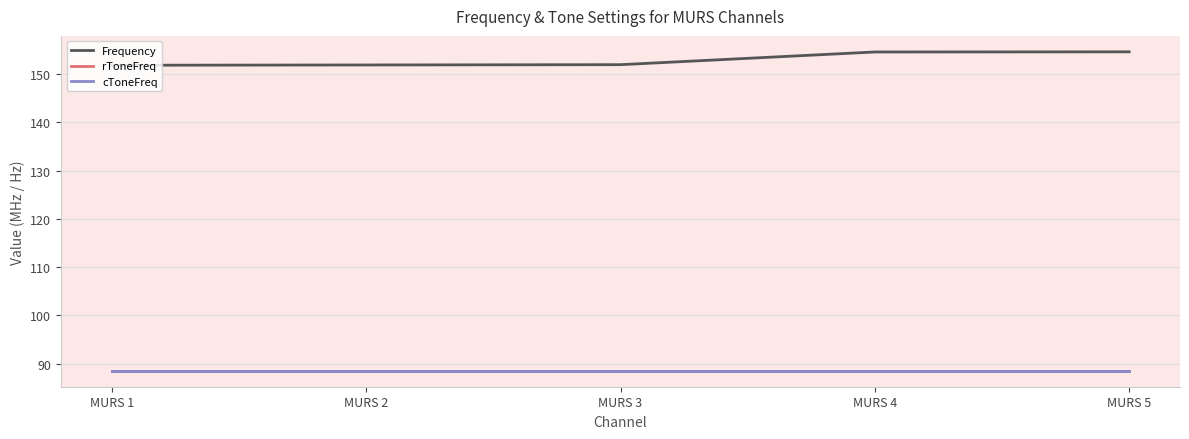

Does the chart display data point markers on the line(s)?

No